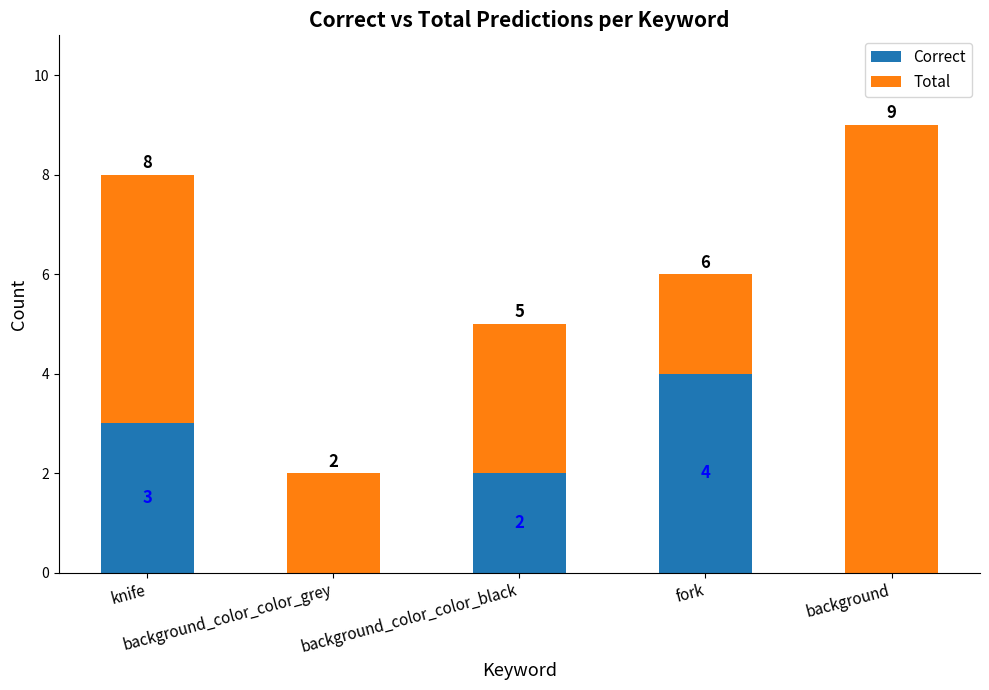

What is the highest value of the Correct series?

4